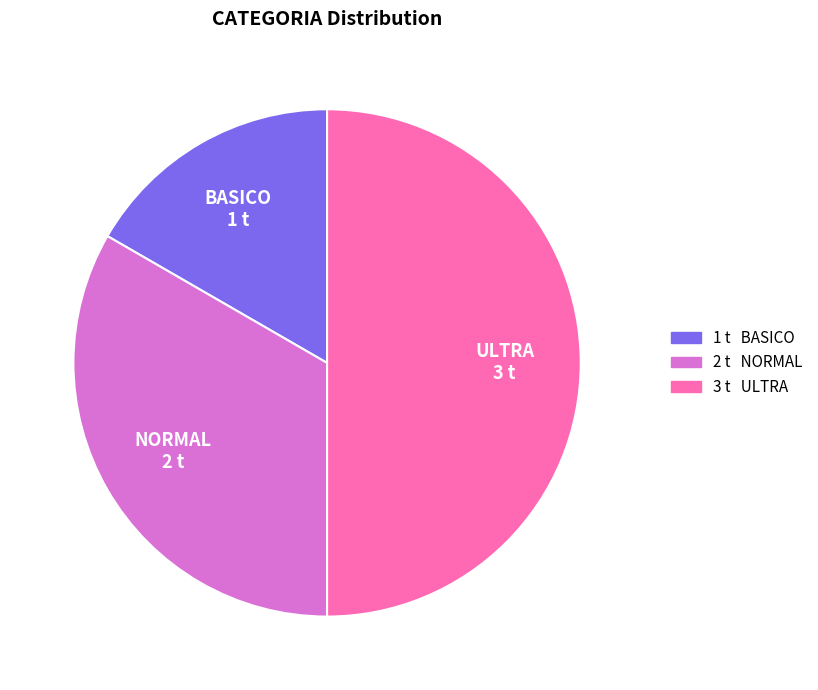

Is it true that ULTRA is 50% of the pie?

True